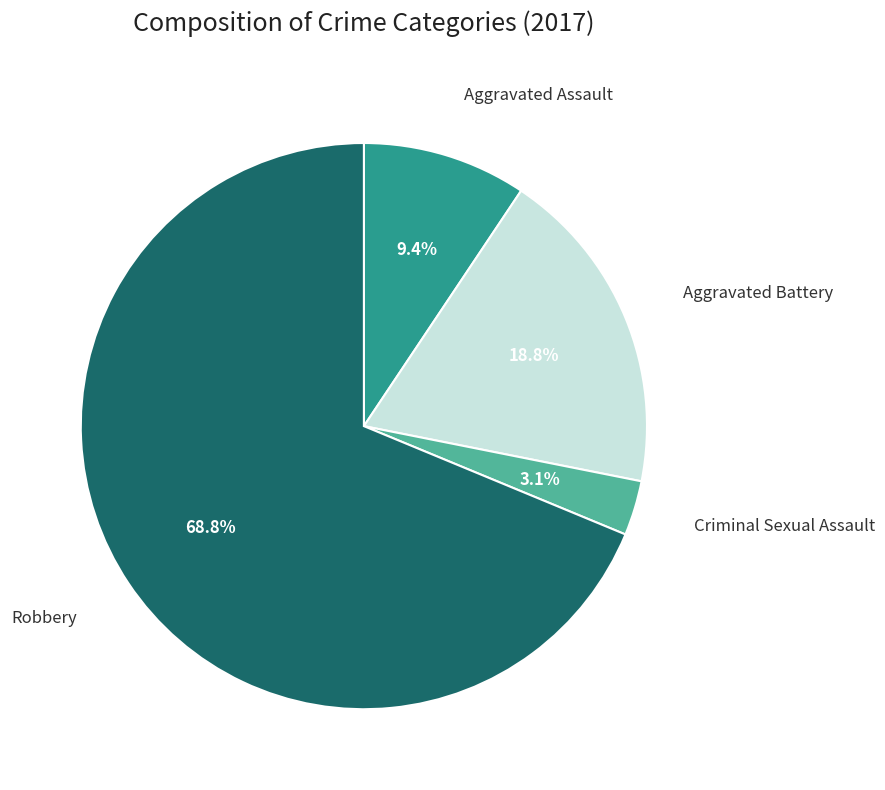

How many segments does this pie chart have?

4